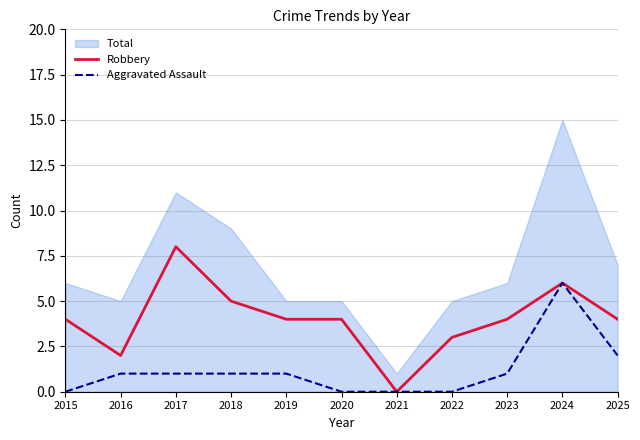

True or false: Robbery has a value of 6 at 2020.

False